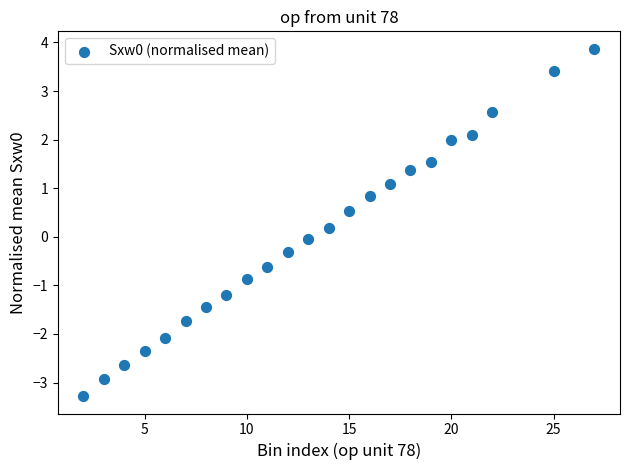

What is the range of X values (max minus min)?

25.0